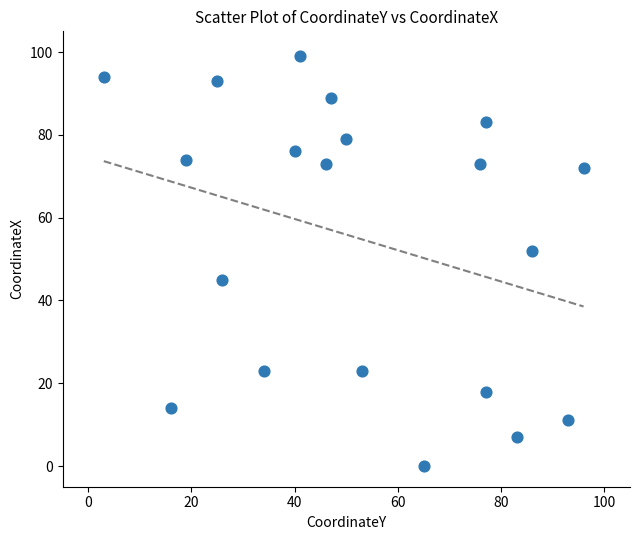

What is the range of X values (max minus min)?

93